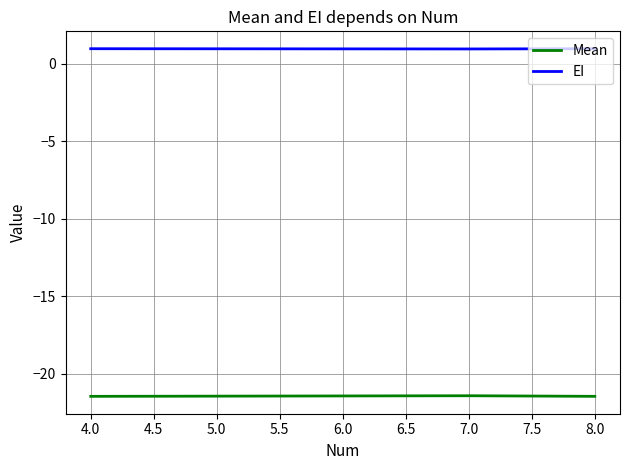

Is the value of Mean at 7.0 greater than the value of EI at 7.0?

No